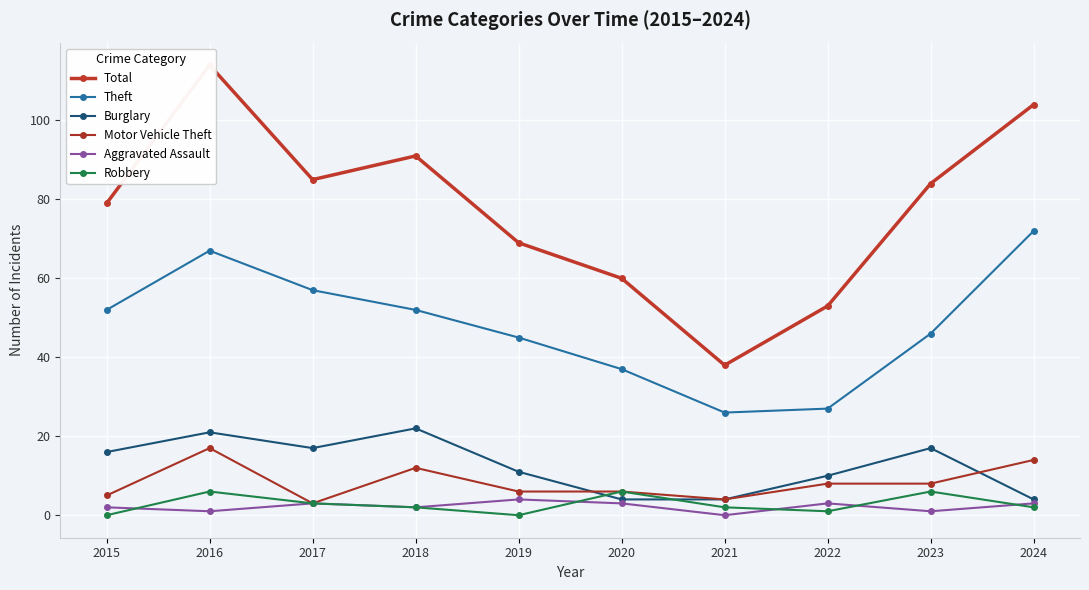

How many interior local peaks does the Total series have?

2